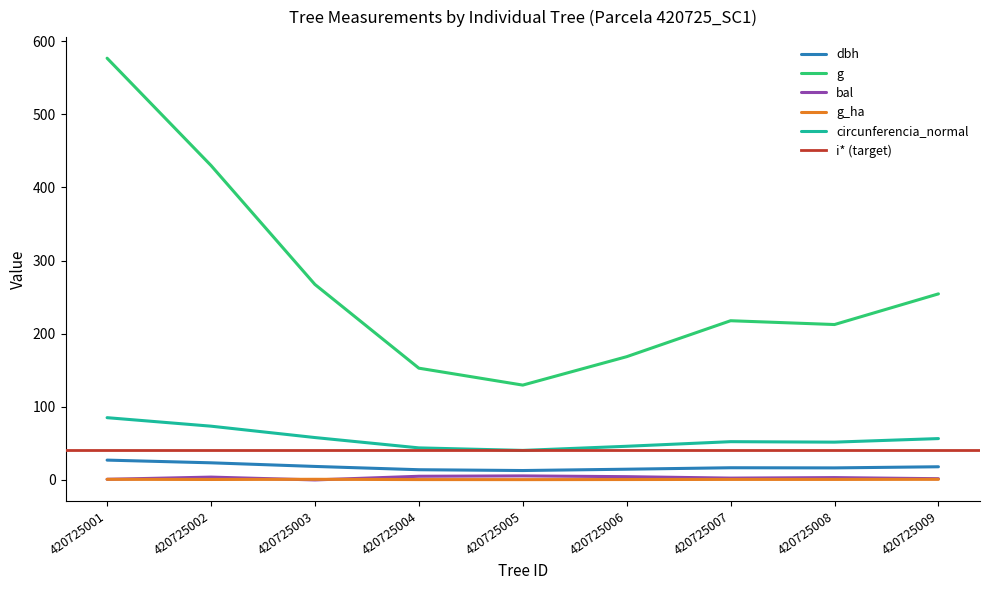

What is the spread (max minus min) of values at 420725002?

429.4